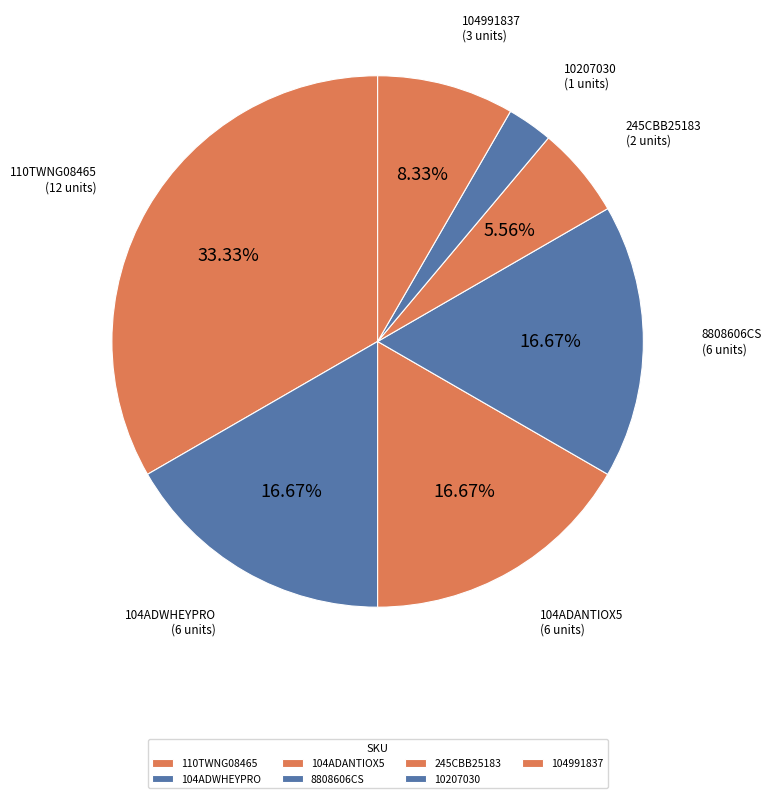

To the nearest percent, what portion does 104ADANTIOX5 represent?

17%